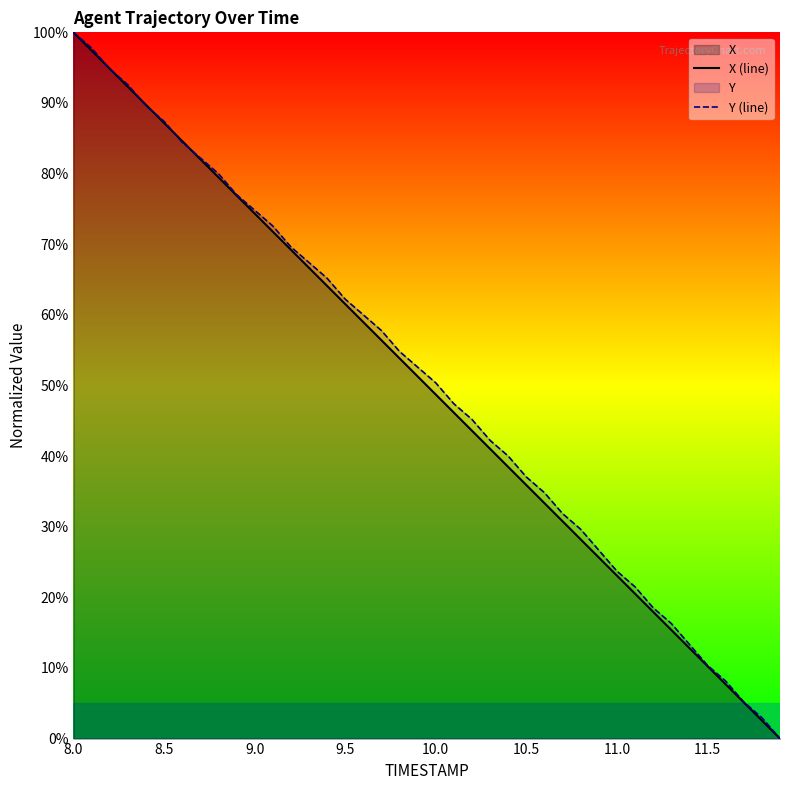

Which label corresponds to the largest value in the chart?

8.0